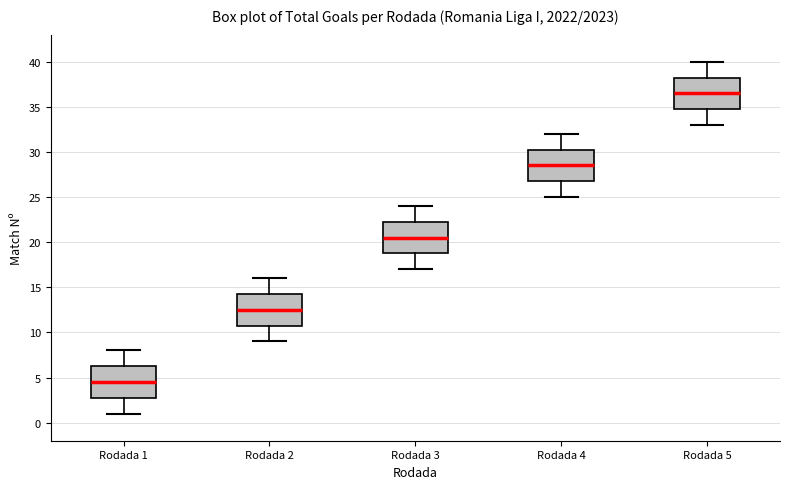

Reading left to right, transcribe this box plot: for each box, give where its median line is, the range the box spans, and where its two whiskers end, as read against the y-axis. The values are not printed on the chart, so give them approximately, as read against the axis.

Rodada 1: median 4.5, box 3.0 to 6.5, whiskers 1.0 to 8.0
Rodada 2: median 12.5, box 11.0 to 14.5, whiskers 9.0 to 16.0
Rodada 3: median 20.5, box 19.0 to 22.5, whiskers 17.0 to 24.0
Rodada 4: median 28.5, box 27.0 to 30.5, whiskers 25.0 to 32.0
Rodada 5: median 36.5, box 35.0 to 38.5, whiskers 33.0 to 40.0